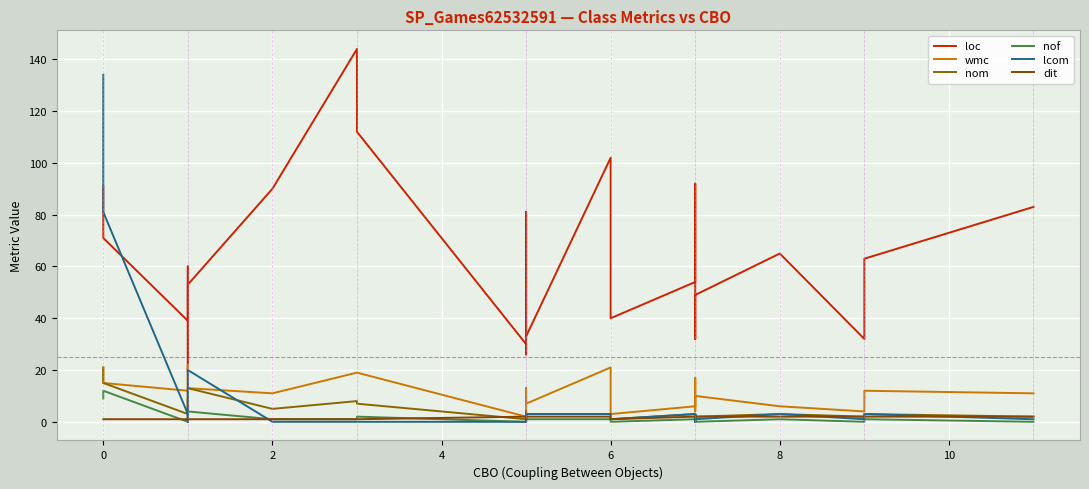

Reading left to right, transcribe all the data shown in this chart.

loc: 91	71	39	60	19	53	90	144	112	30	26	81	33	102	40	54	73	92	32	49	65	32	63	83
wmc: 21	15	12	22	4	13	11	19	19	2	3	13	7	21	3	6	11	17	4	10	6	4	12	11
nom: 21	15	3	9	2	13	5	8	7	1	3	4	3	3	1	3	1	3	2	2	3	2	3	2
nof: 9	12	0	2	0	4	1	1	2	0	1	3	1	1	0	1	0	1	0	0	1	0	1	0
lcom: 134	81	3	0	1	20	0	0	0	0	3	0	3	3	1	3	0	3	1	1	3	1	3	1
dit: 1	1	1	1	1	1	1	1	1	2	2	1	2	2	1	2	2	2	2	2	2	2	2	2